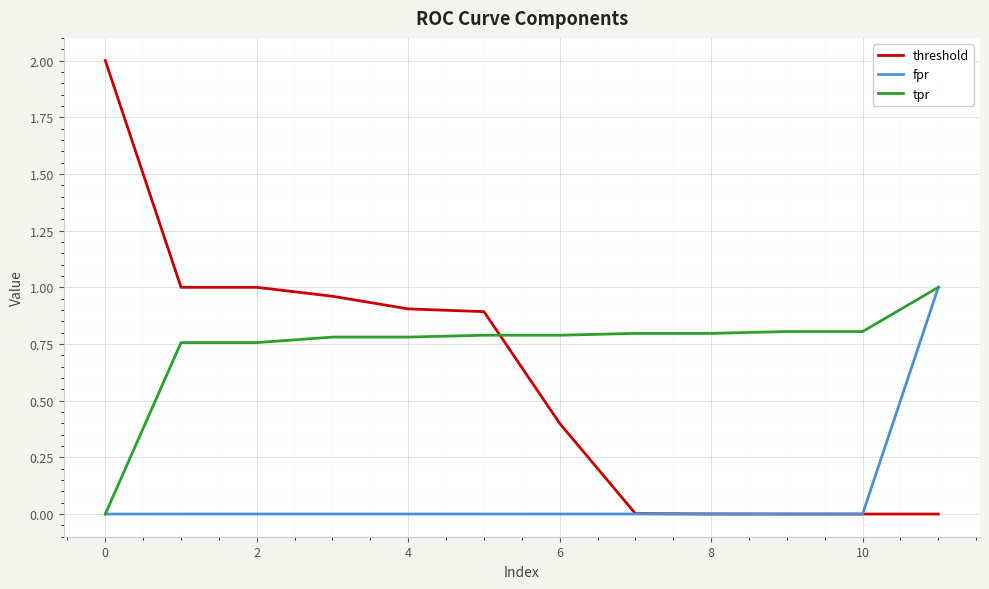

Which series has the largest range (max minus min)?

threshold